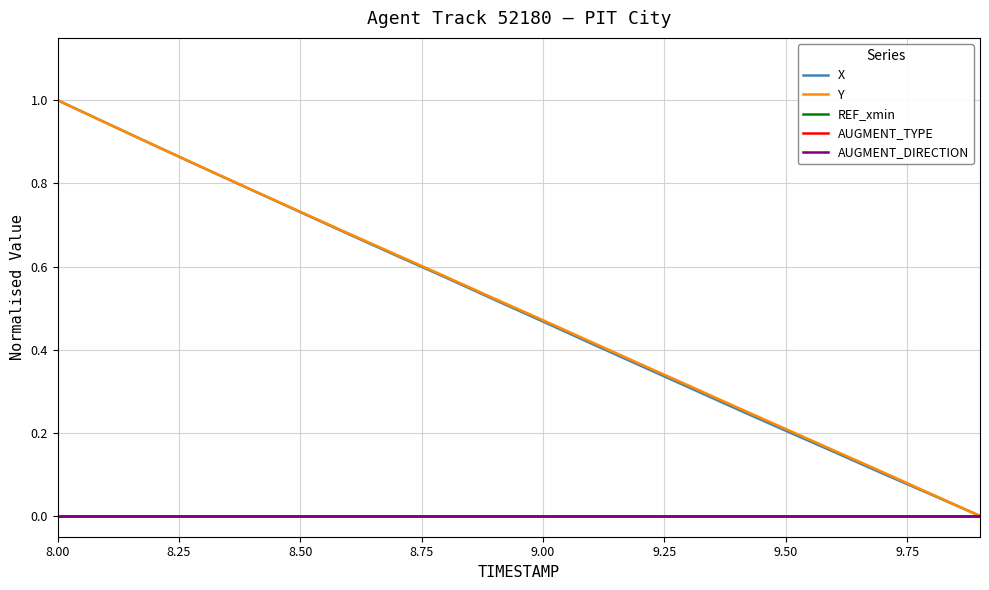

Between which two adjacent categories do Y and X first intersect?

8.25 and 8.50